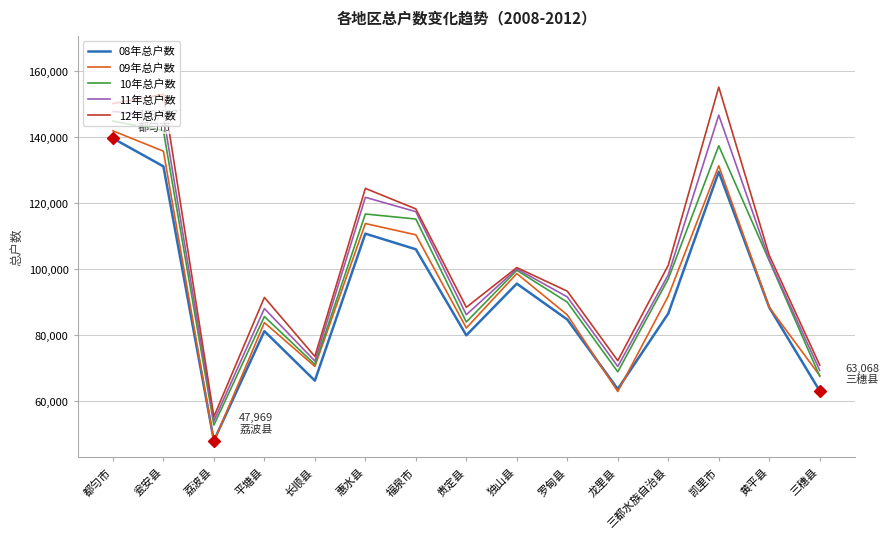

What is the difference between the maximum and second lowest values in the 12年总户数 series?

84343